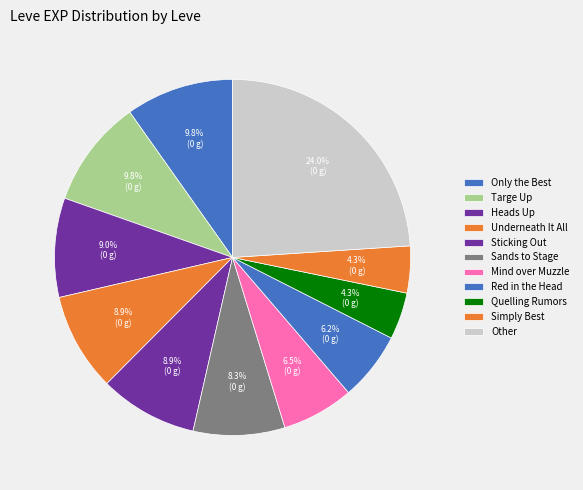

How many segments does this pie chart have?

11